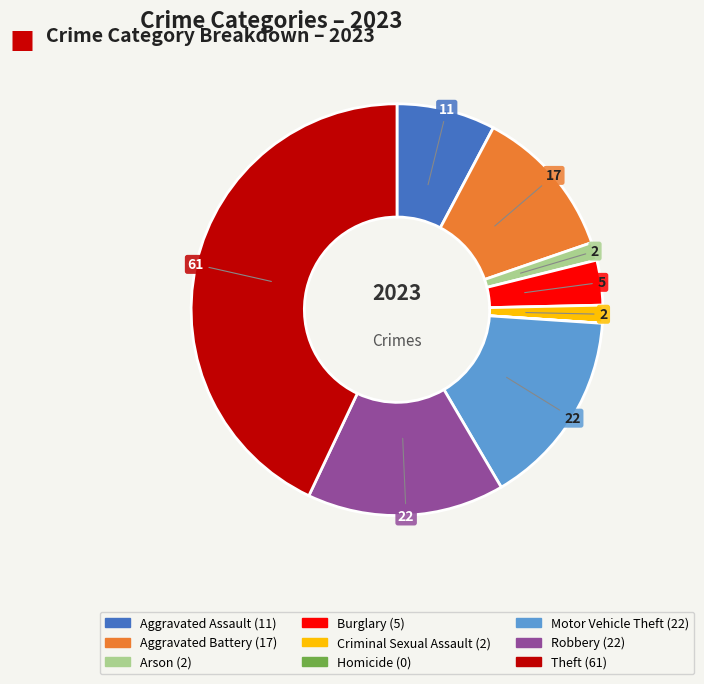

Combined, do Aggravated Assault and Arson account for over 50%?

No